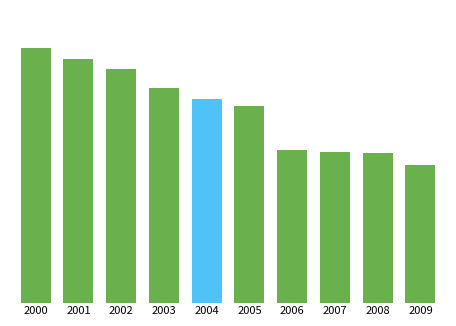

Are the bars horizontal?

No